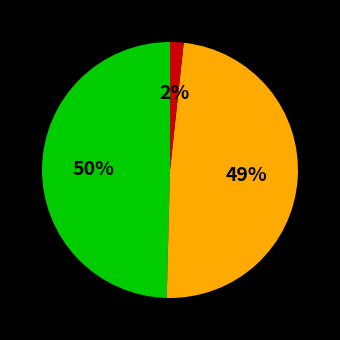

Is there a majority slice in this chart?

No